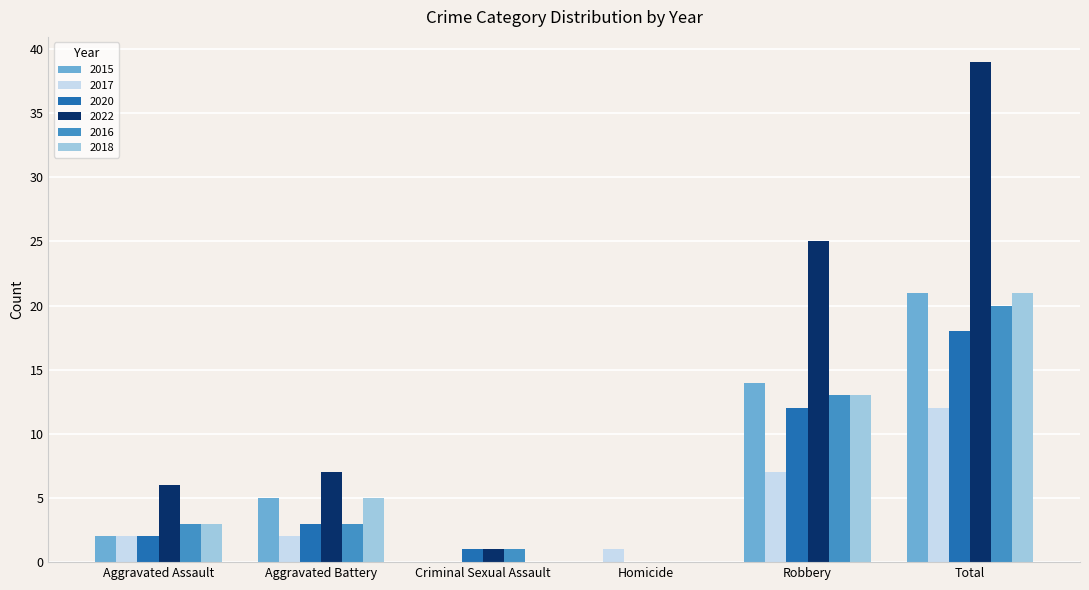

Is the value of 2022 at Total greater than the value of 2018 at Aggravated Battery?

Yes